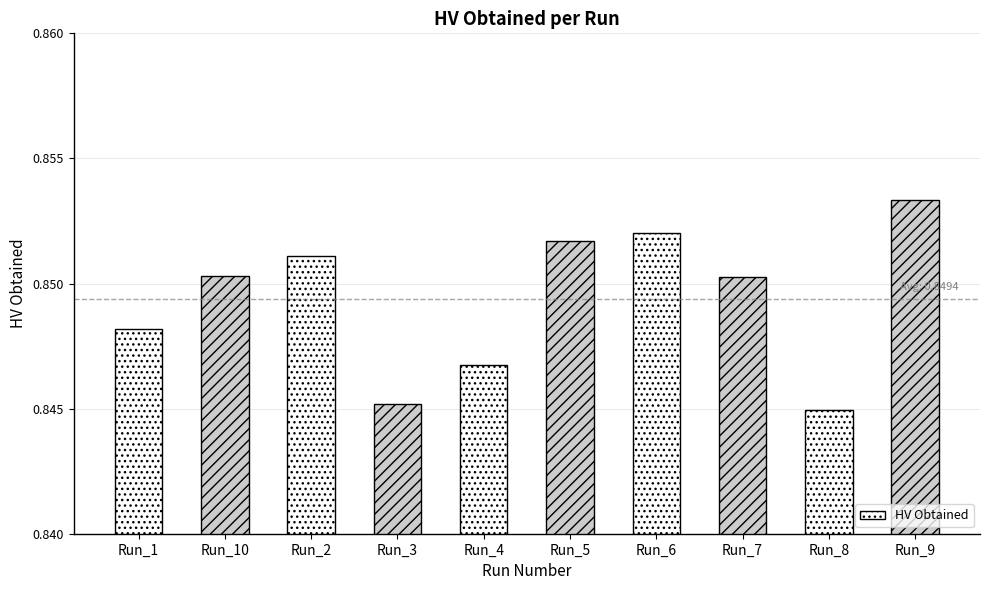

What is the sum of the values at Run_9 and Run_8?

1.7